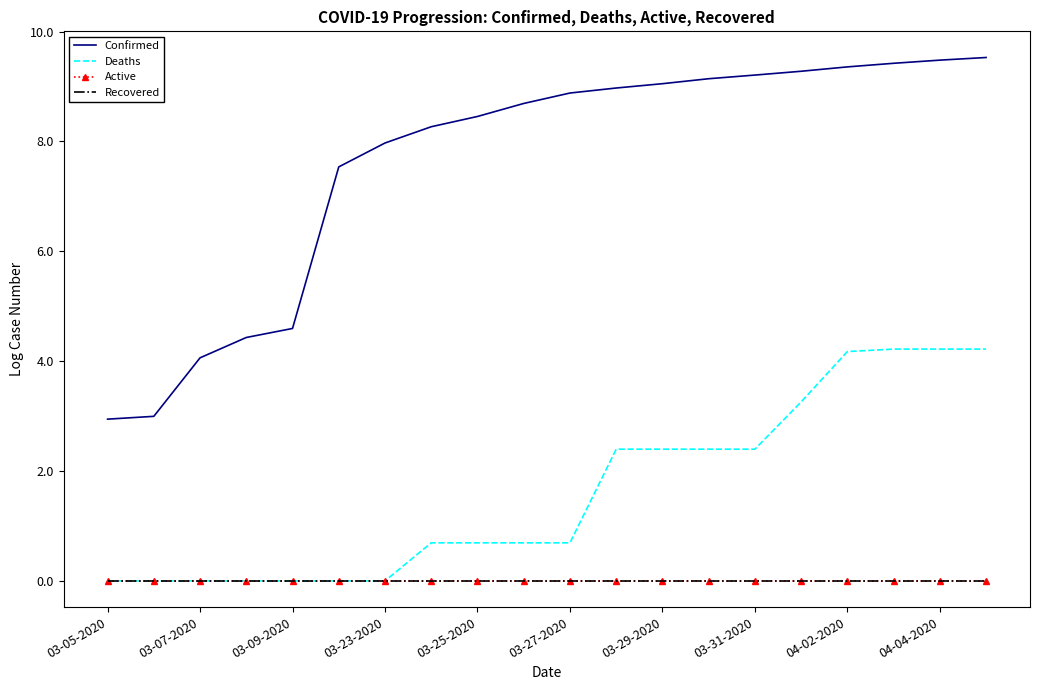

Rank the series by their maximum value, from highest to lowest.

Confirmed, Deaths, Active, Recovered